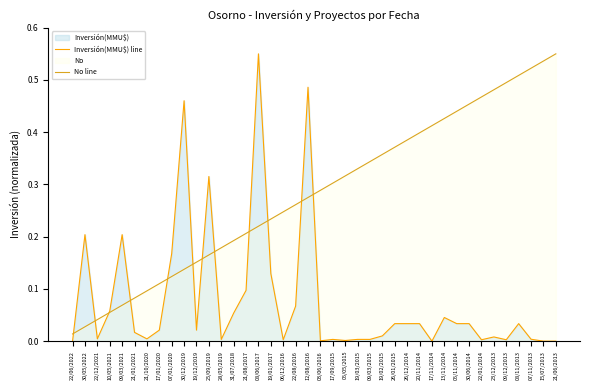

Where is Inversión(MMU$) line nearest to the value 0?

17/11/2014